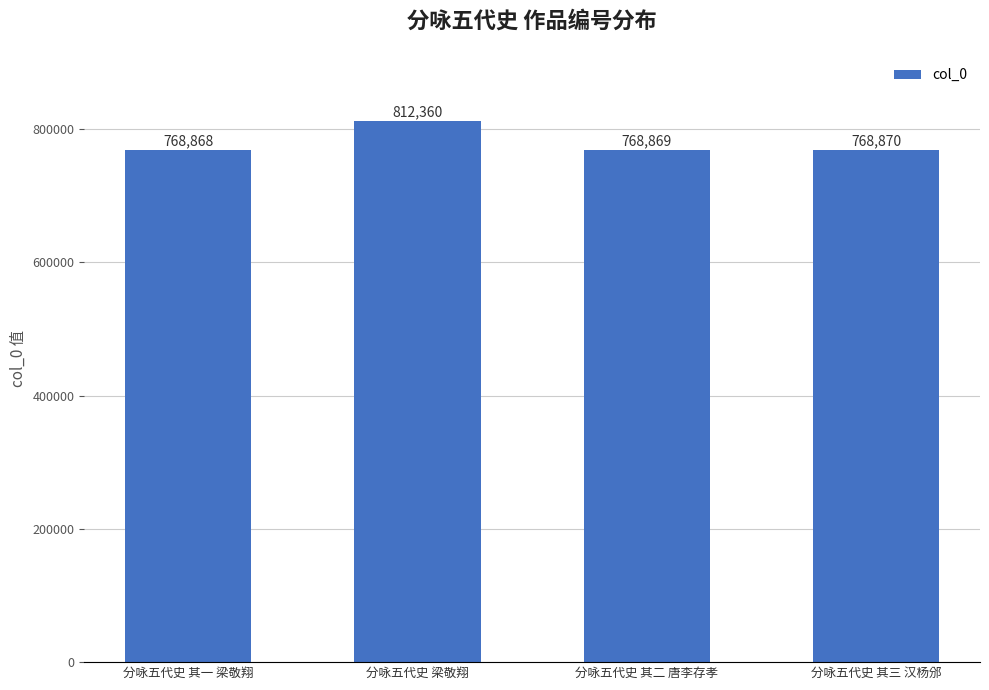

What is the approximate value at 分咏五代史 其一 梁敬翔?

768868